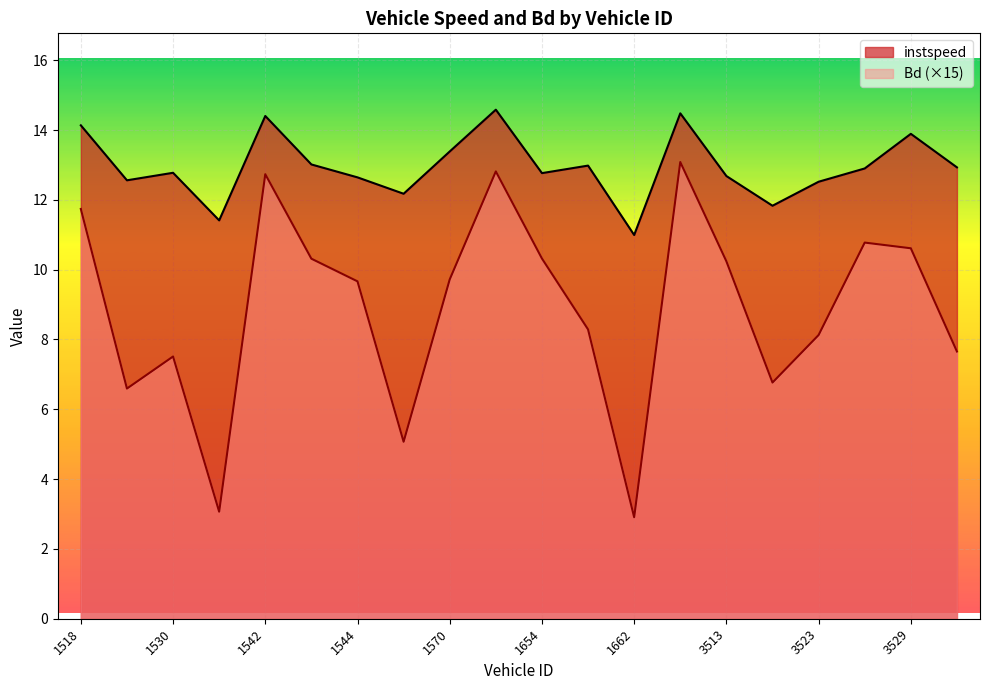

How many interior local peaks does the instspeed series have?

6